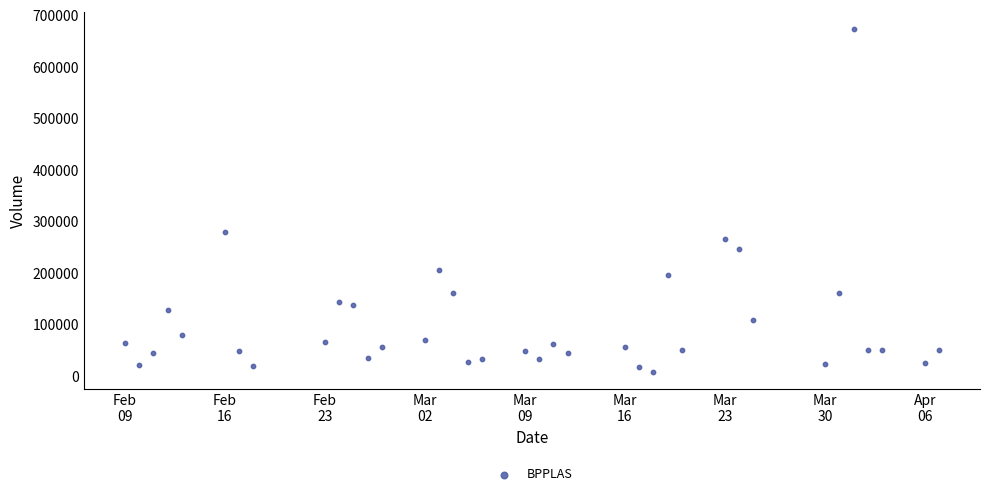

What Y value in the scatter plot is closest to 340450?

280100